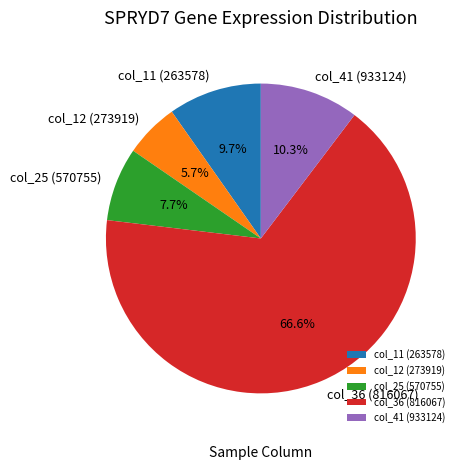

What percentage is the col_41 slice, to the nearest percent?

10%